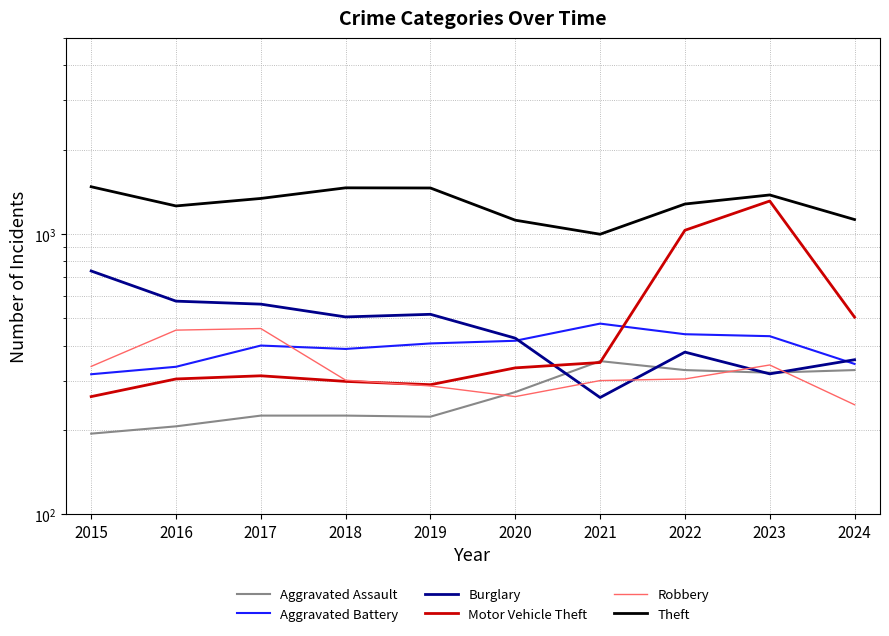

Is the value of Motor Vehicle Theft at 2018 greater than the value of Aggravated Assault at 2015?

Yes